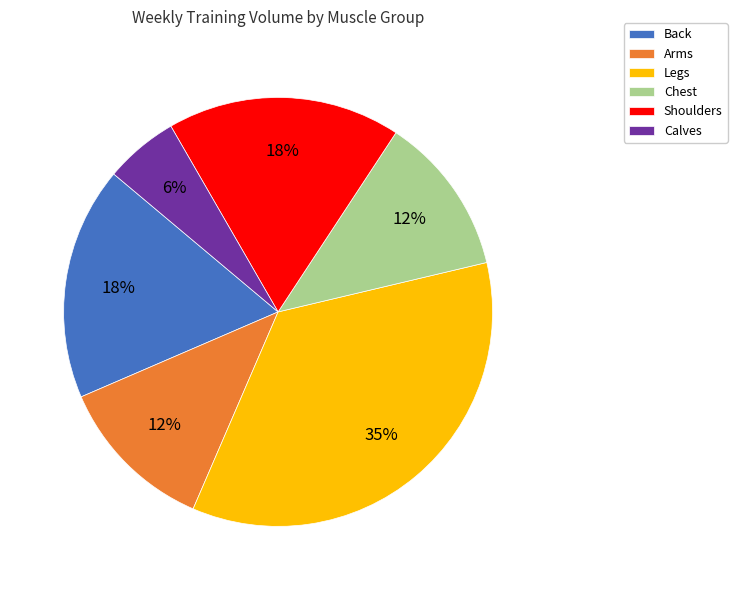

Which has a higher value, Arms or Back?

Back